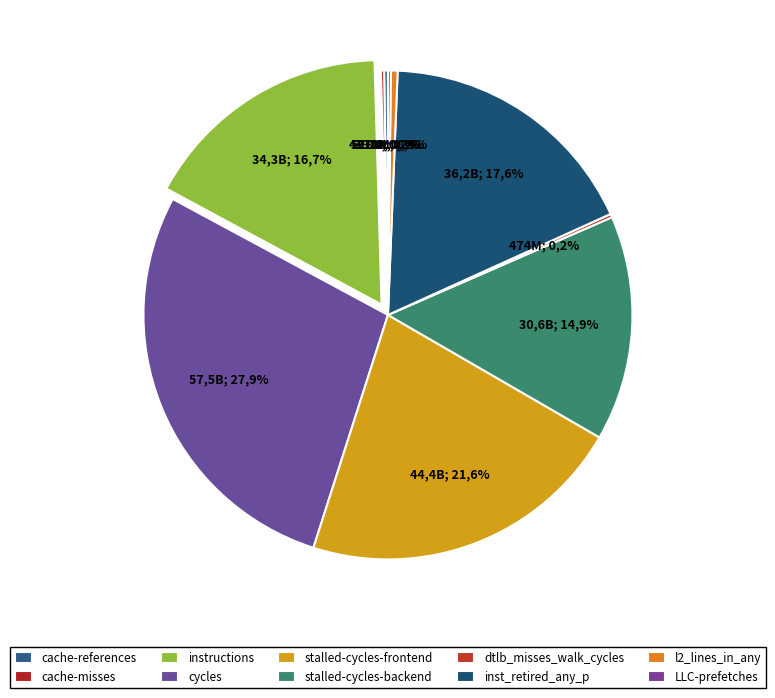

What percentage do dtlb_misses_walk_cycles and LLC-prefetches together represent?

0.4%